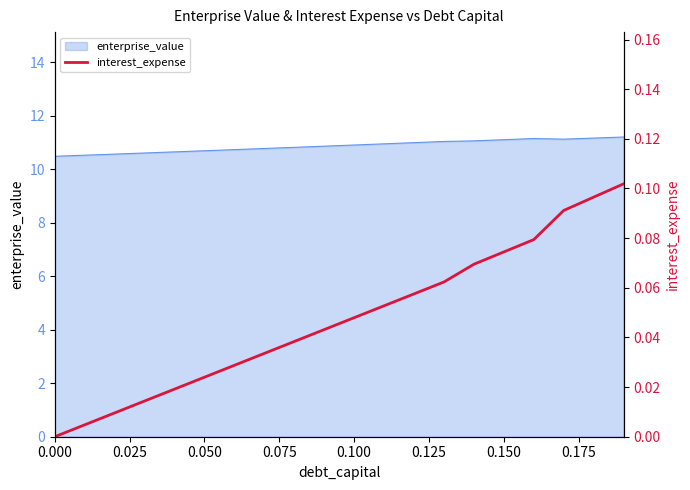

What is the maximum value for enterprise_value?

11.2